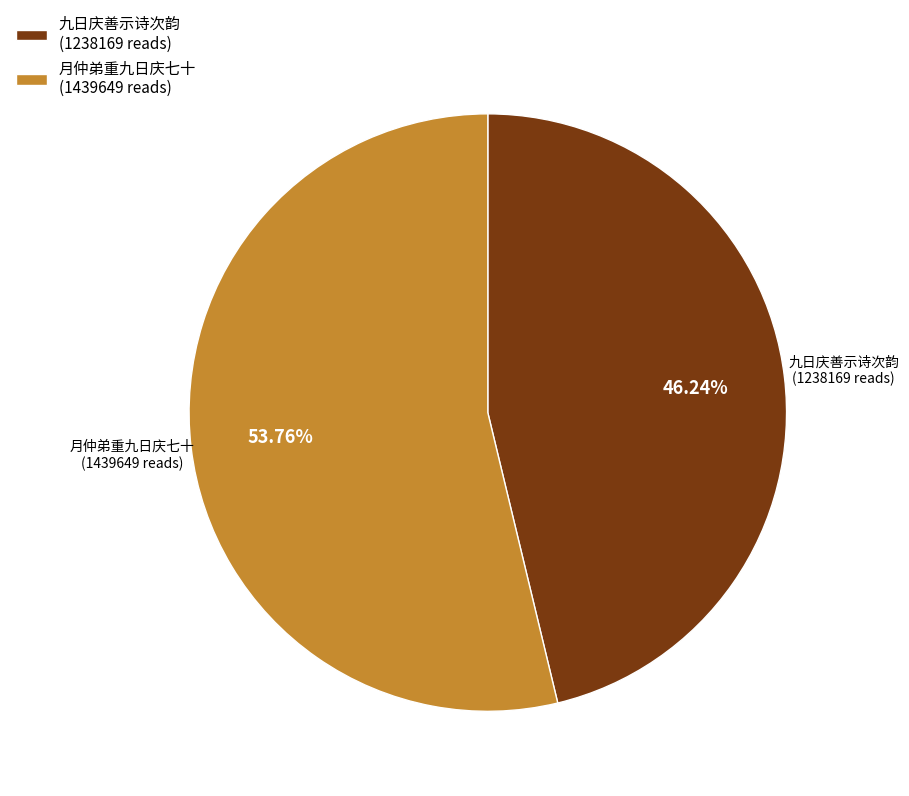

Between 月仲弟重九日庆七十 (1439649 reads) and 九日庆善示诗次韵 (1238169 reads), which is larger?

月仲弟重九日庆七十 (1439649 reads)